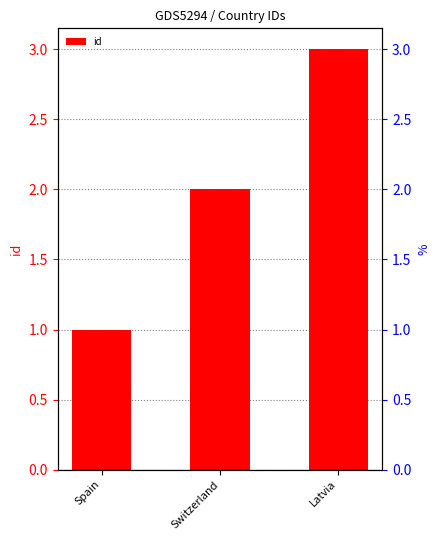

What is the difference between the values at Latvia and Spain?

2